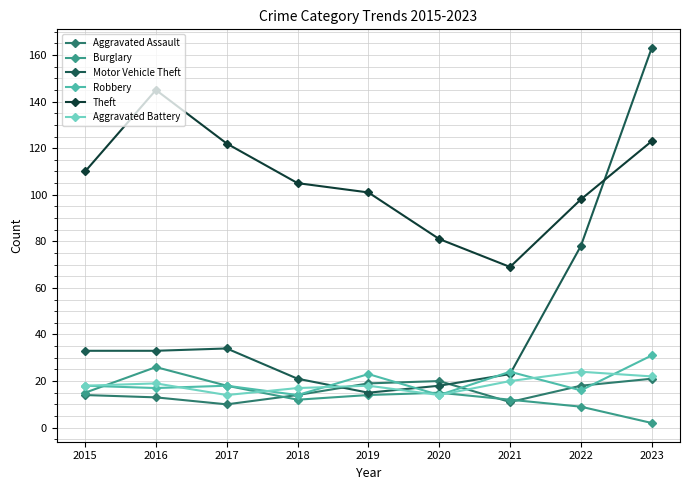

True or false: Robbery and Theft cross at least once.

False